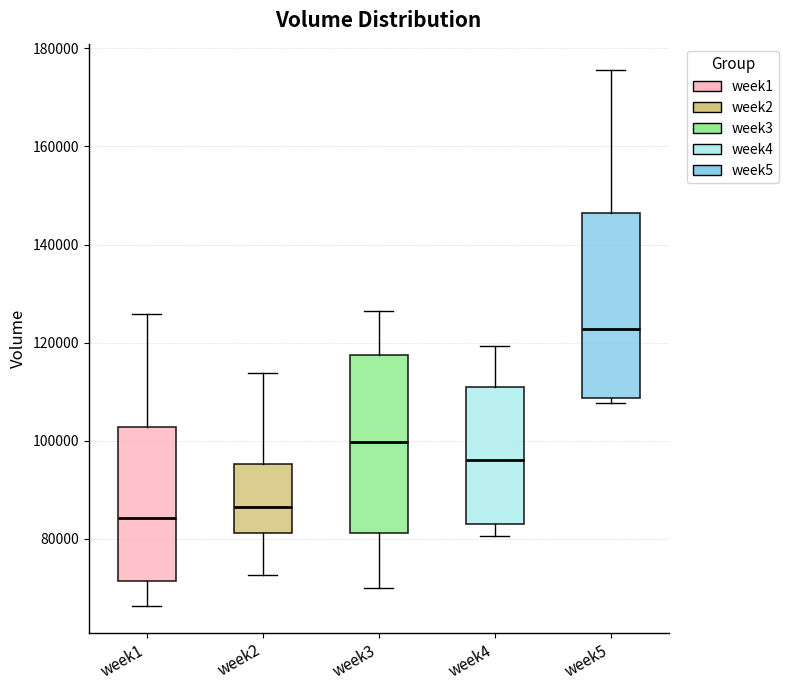

Reading left to right, read every box against the y-axis: the position of its median line, the range the box covers, and the ends of its whiskers. The values are not printed on the chart, so give them approximately, as read against the axis.

week1: median 84000, box 72000 to 102000, whiskers 66000 to 126000
week2: median 86000, box 82000 to 96000, whiskers 72000 to 114000
week3: median 100000, box 82000 to 118000, whiskers 70000 to 126000
week4: median 96000, box 82000 to 110000, whiskers 80000 to 120000
week5: median 122000, box 108000 to 146000, whiskers 108000 (just below the box's lower edge) to 176000